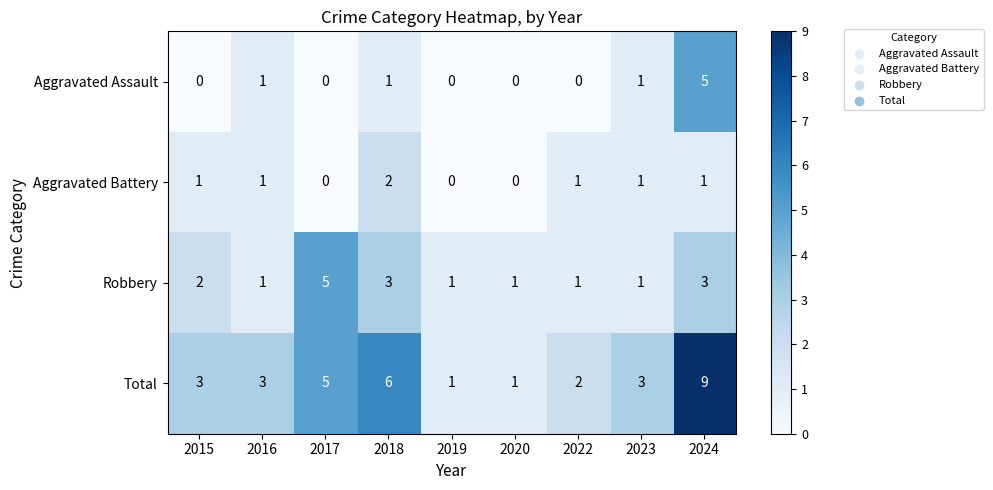

Which series has the widest spread of values?

Total